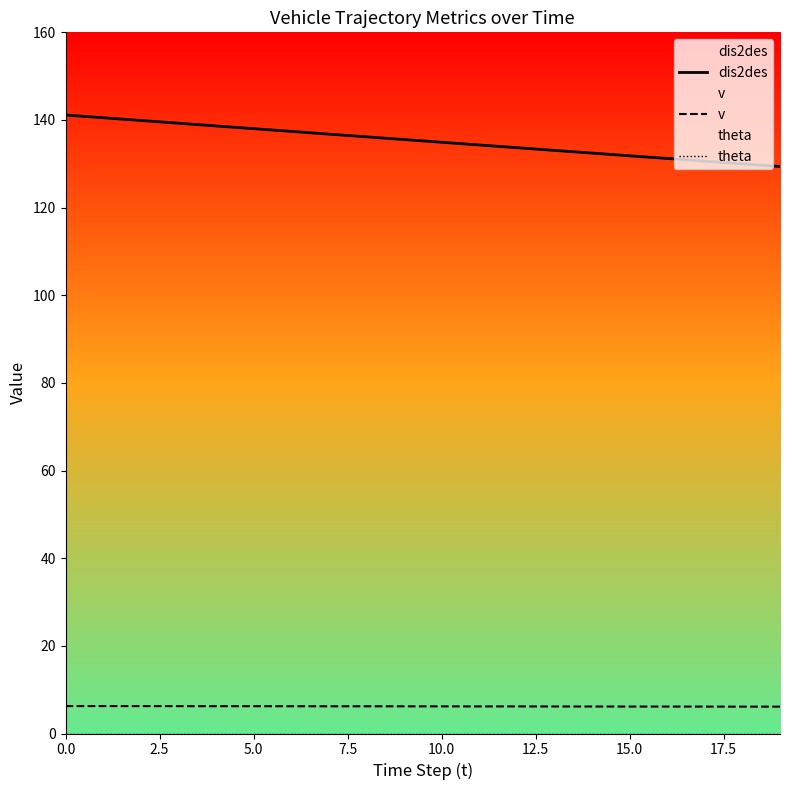

What are all the series names shown in the legend?

dis2des, v, theta